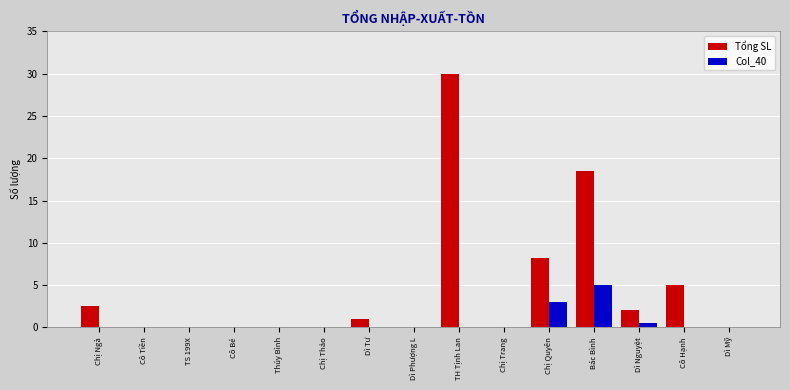

What are all the series names shown in the legend?

Tổng SL, Col_40